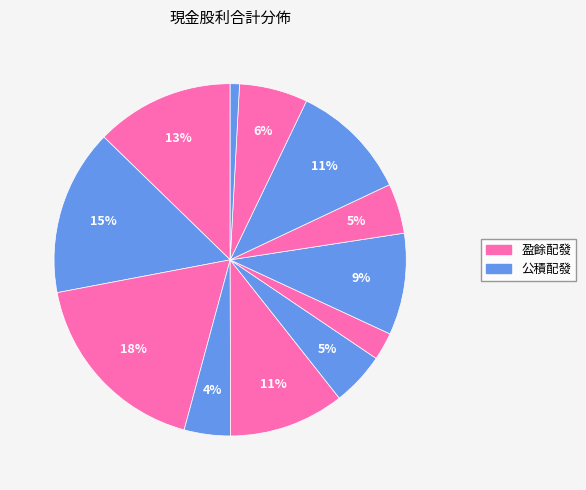

Rank the categories by value from highest to lowest.

2023, 2024, 2025, 2014, 2021, 2017, 2013, 2020, 2015, 2022, 2019, 2012, 2018, 2016